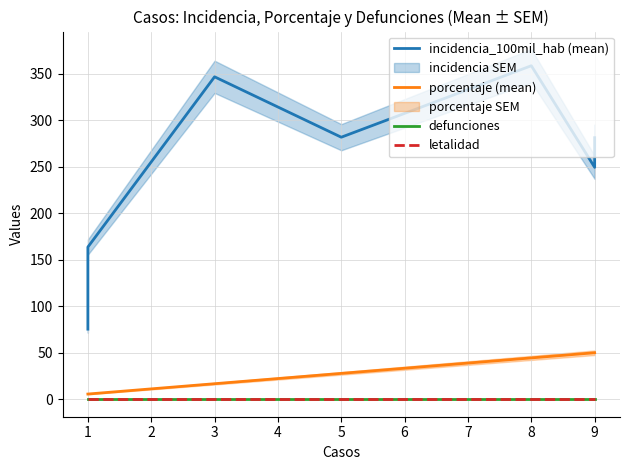

The value of porcentaje (mean) at 1 is 10.0. True or false?

False